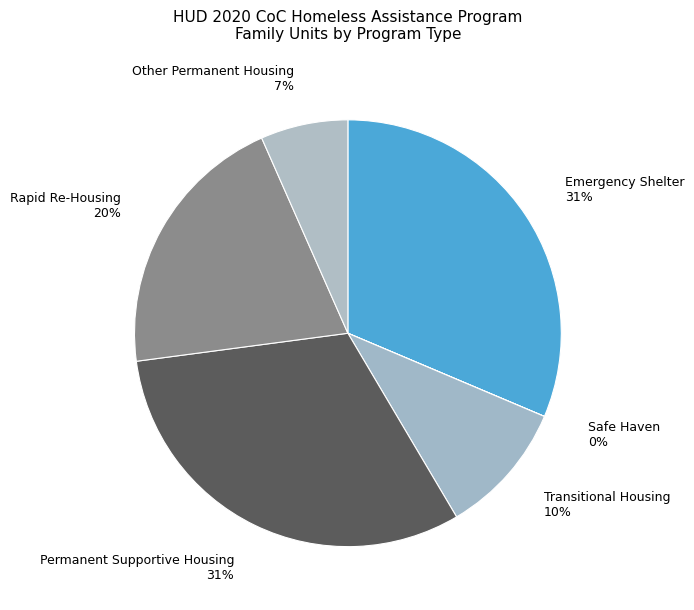

To the nearest percent, what is the average slice percentage?

17%